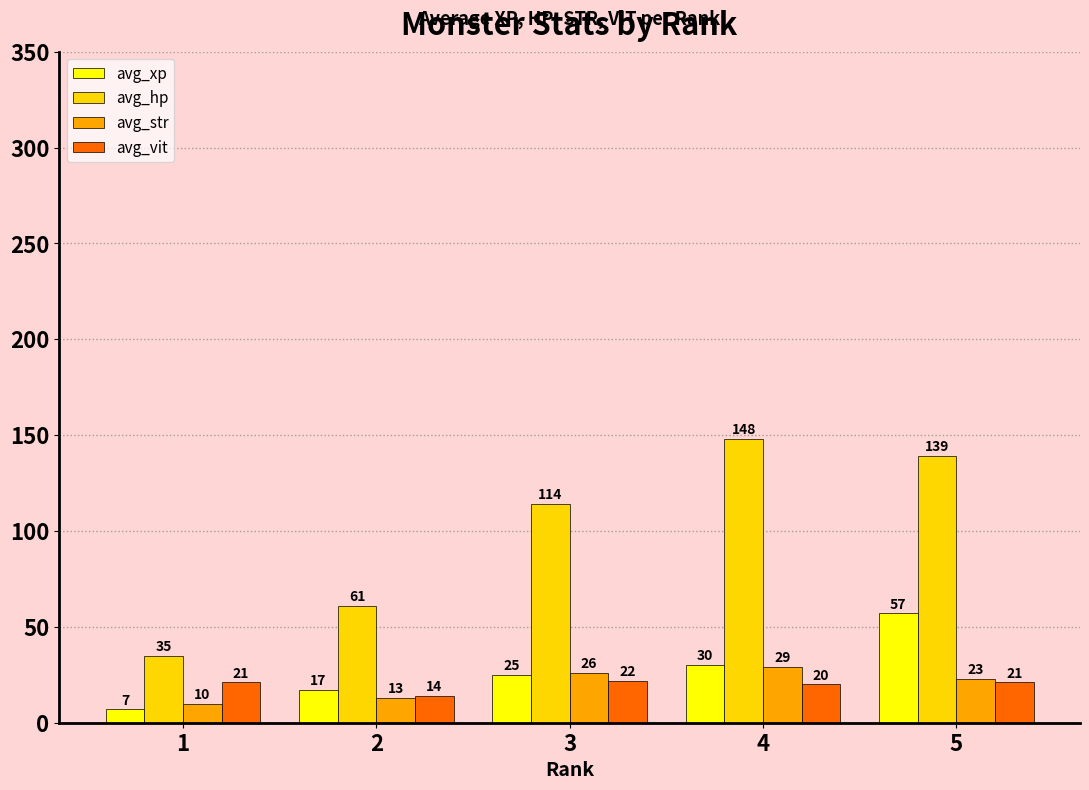

At which label is avg_hp closest to 91?

3